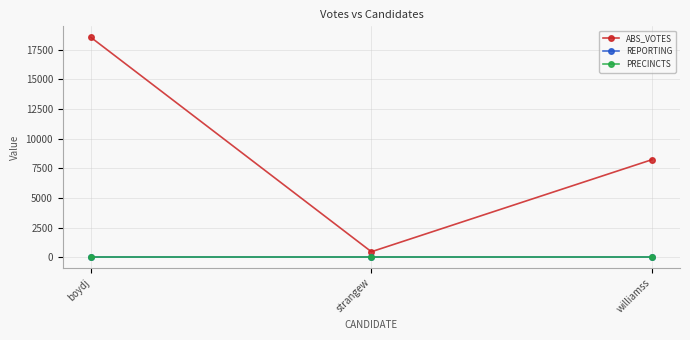

Read the REPORTING value at boydj.

35